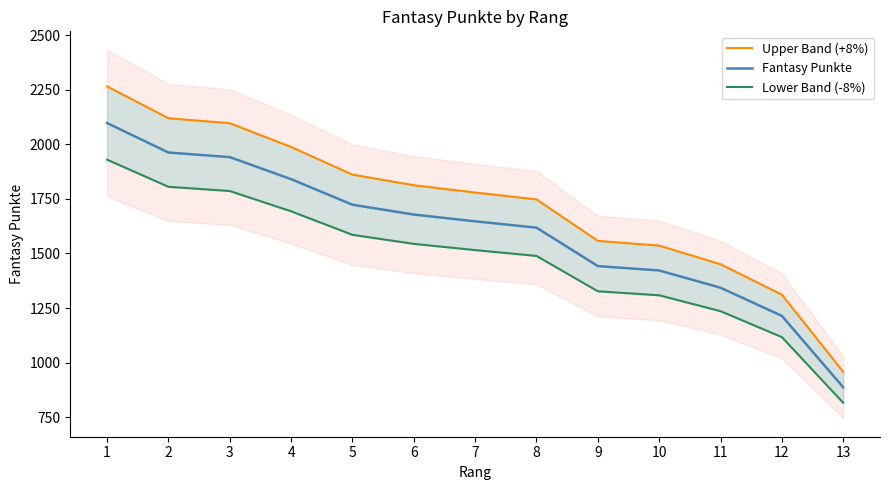

Is the value of Fantasy Punkte at 2 greater than the value of Upper Band (+8%) at 12?

Yes